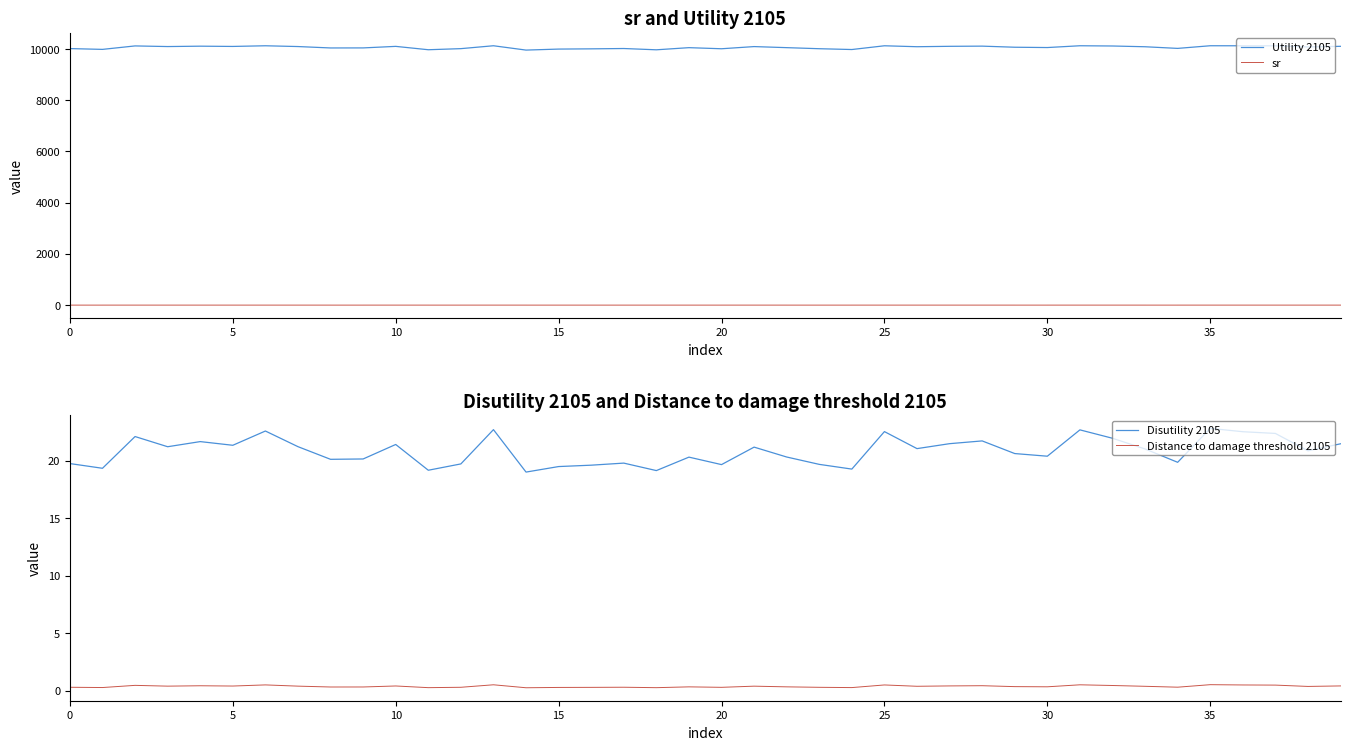

Between 25 and 11, which is larger?

25